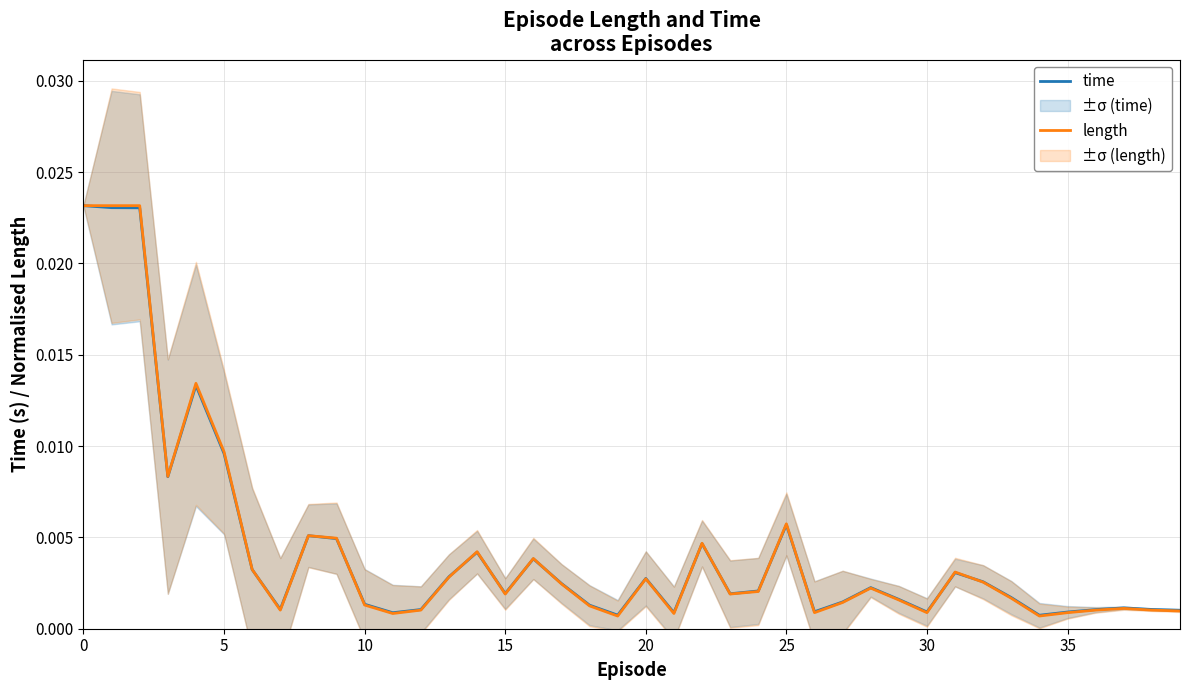

Which series changed the most between 30 and 14?

length